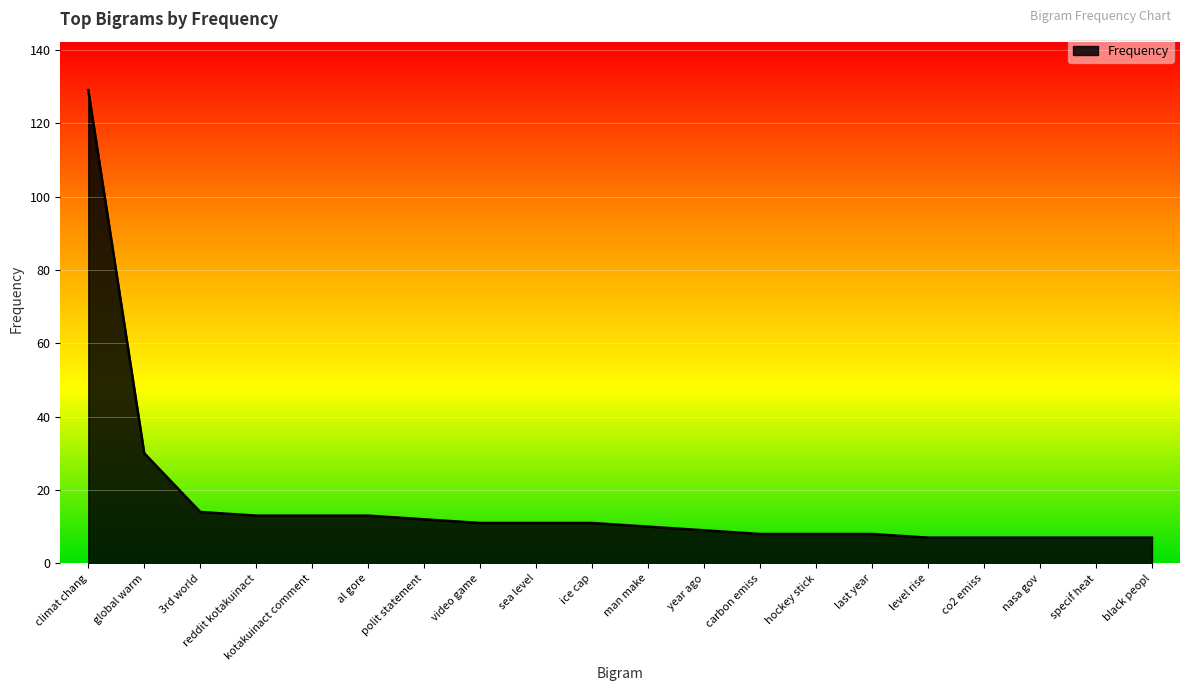

Which category has the highest value across all series?

climat chang